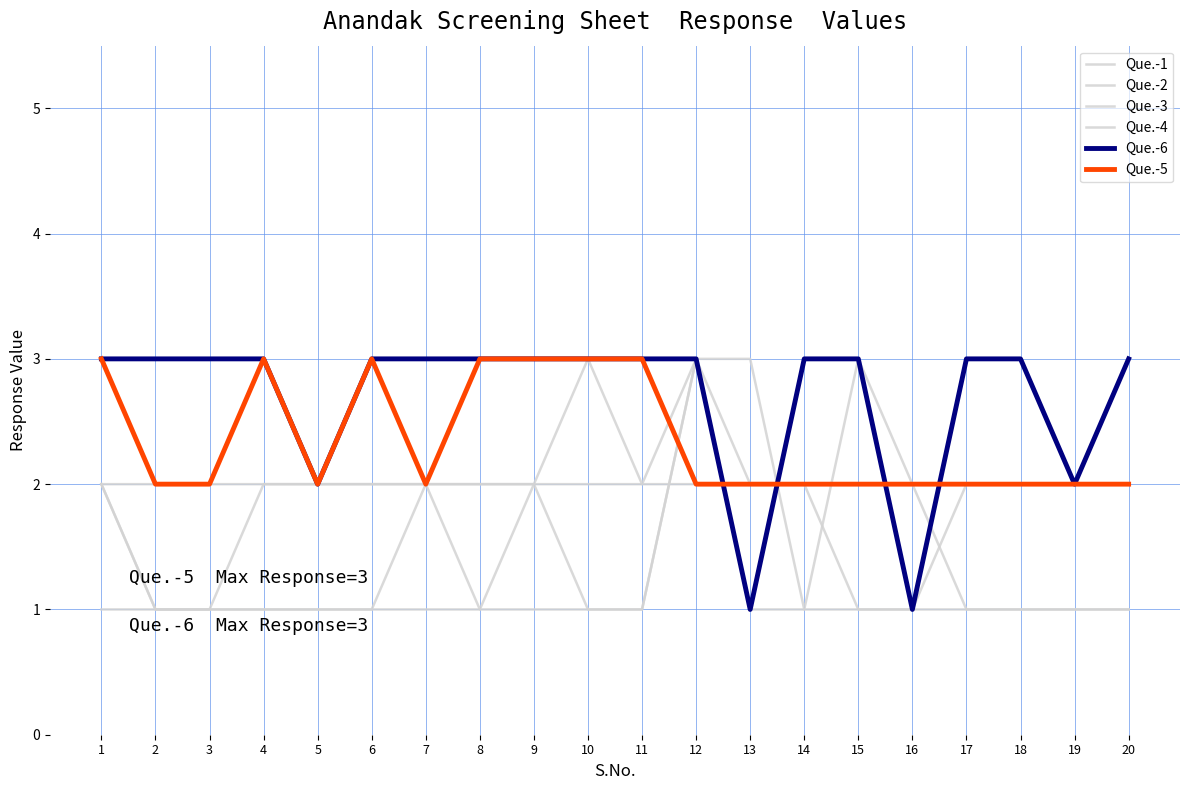

Rank the series at 19 from highest to lowest value.

Que.-3, Que.-4, Que.-6, Que.-5, Que.-1, Que.-2